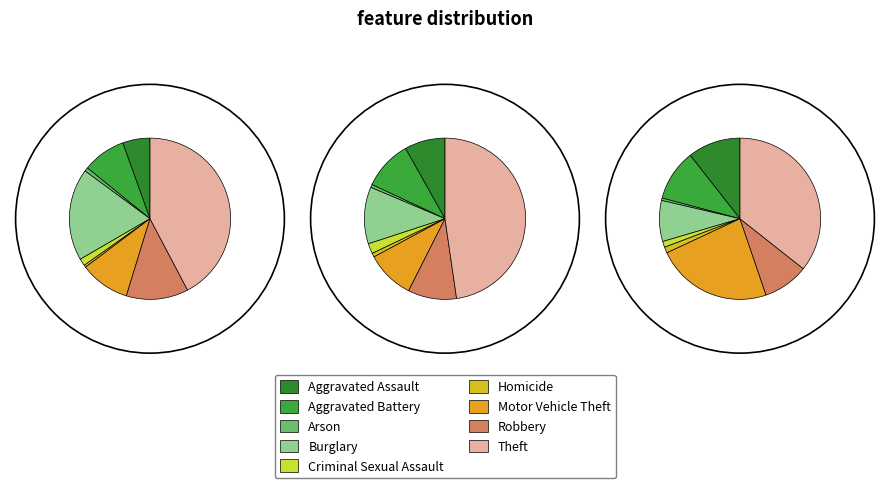

To the nearest percent, what is the difference between the largest and smallest slice percentages?

47%